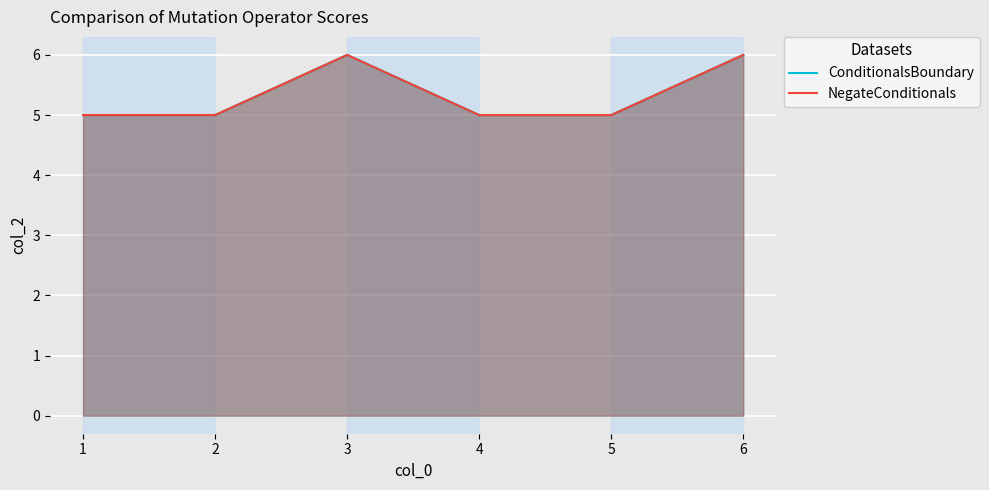

True or false: NegateConditionals has a value of 5 at 4.

True